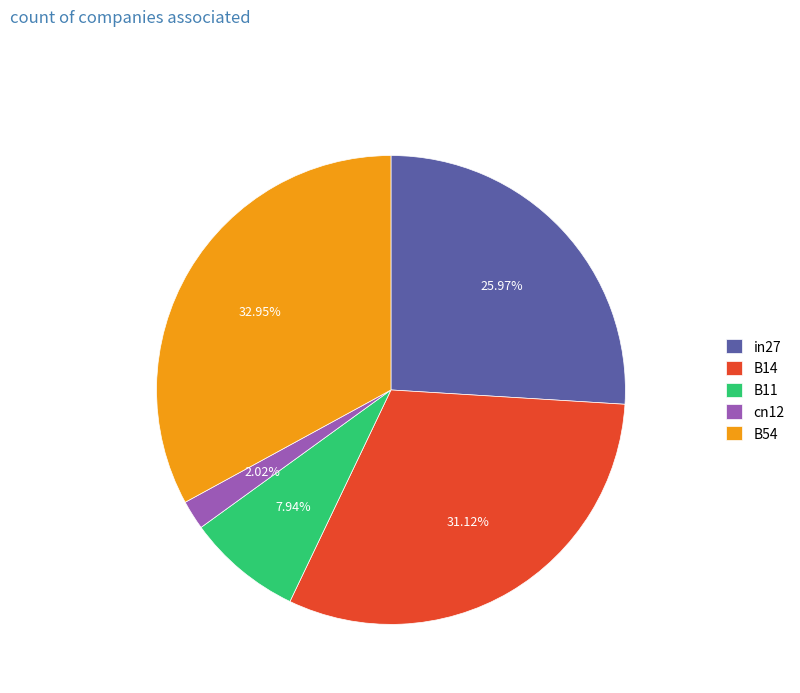

What percentage is NOT represented by B14?

68.9%